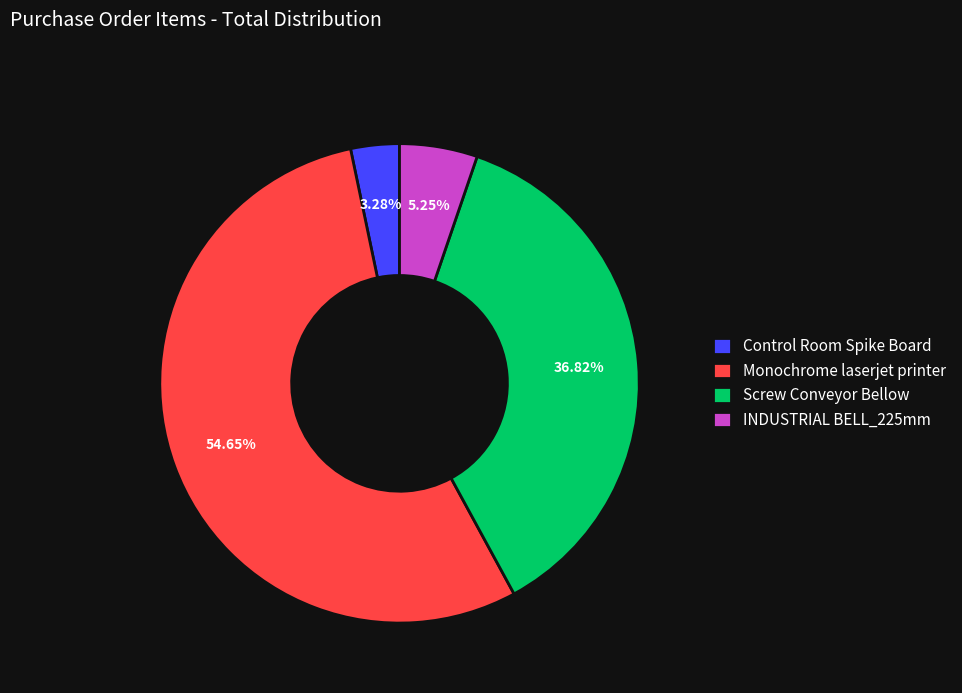

Rank the categories by value from highest to lowest.

Monochrome laserjet printer, Screw Conveyor Bellow, INDUSTRIAL BELL_225mm, Control Room Spike Board